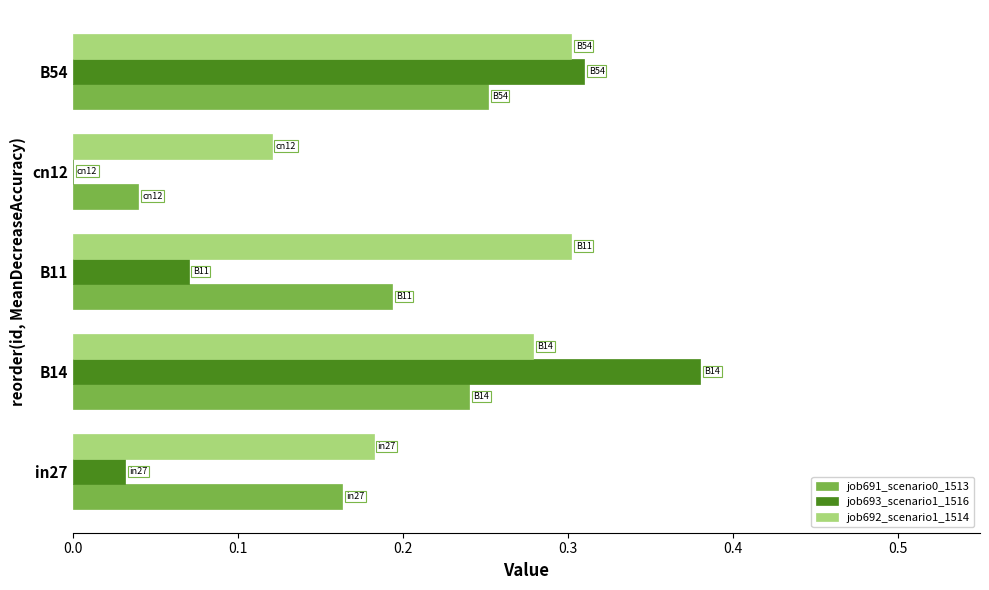

Count the job691_scenario0_1513 values in the range 0 to 1.

5